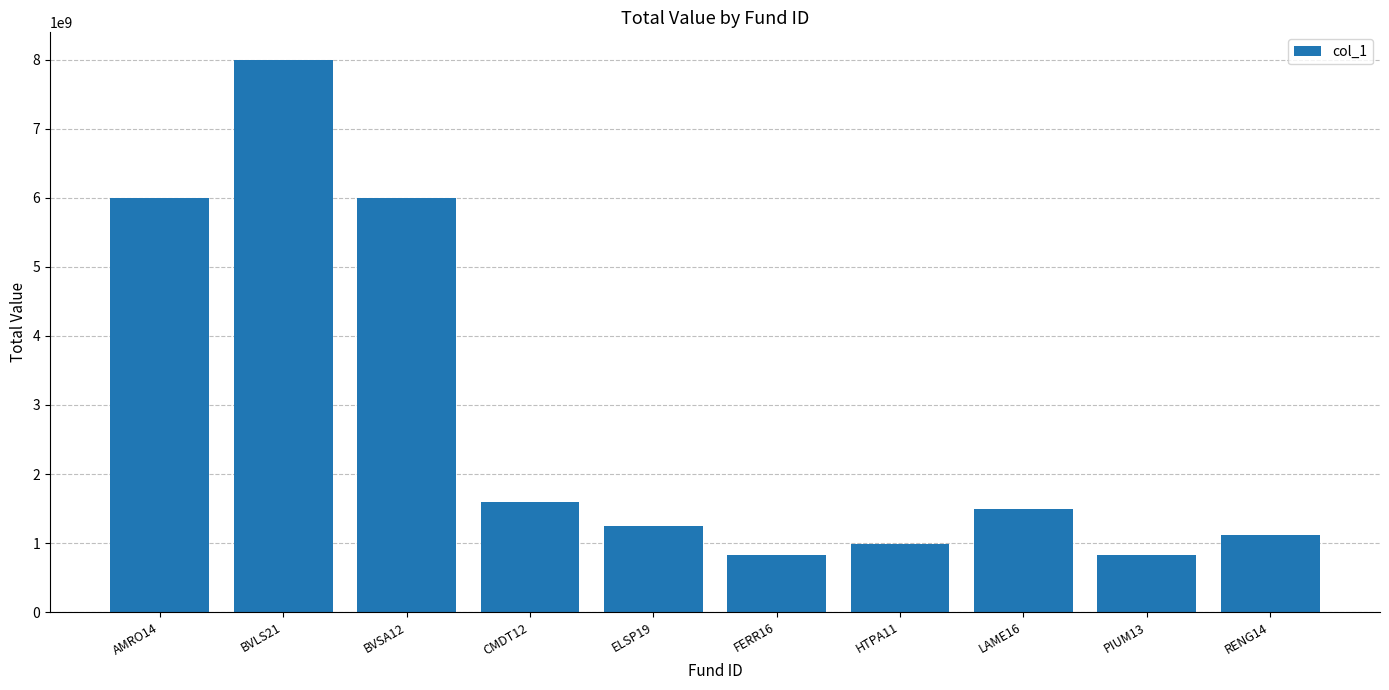

What is the value of the 1st bar from the left?

6000000000